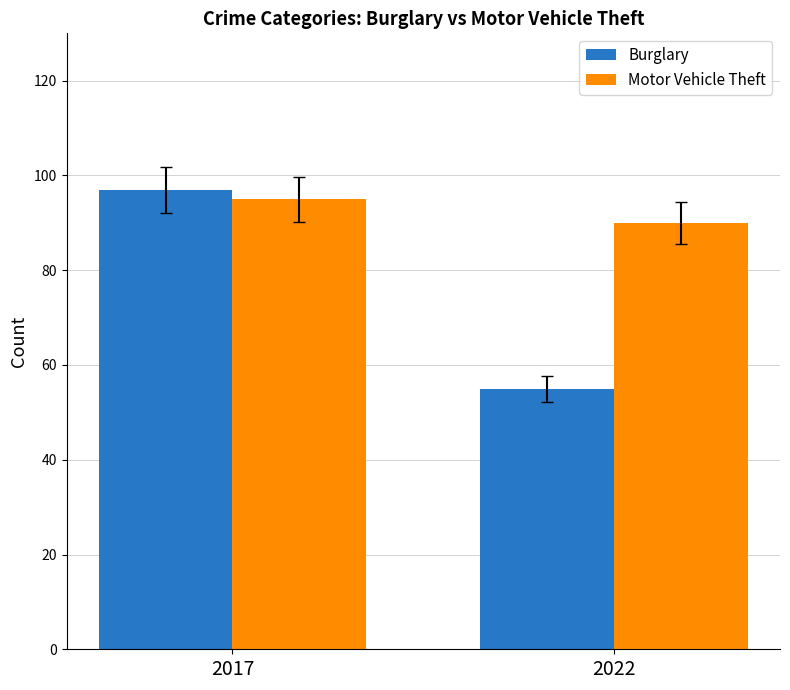

Reading left to right, transcribe all the data shown in this chart.

Burglary: 2017=97	2022=55
Motor Vehicle Theft: 2017=95	2022=90